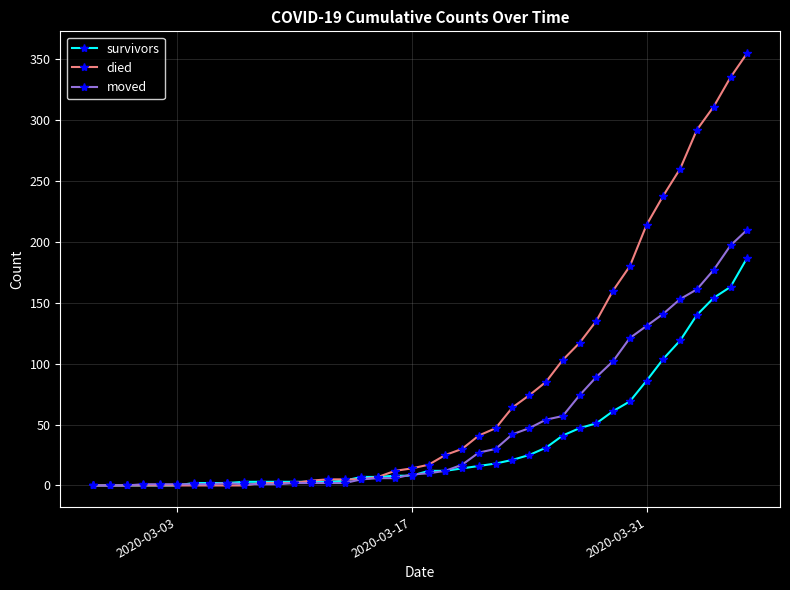

What is the value of the died point at the 35th from the left?

238